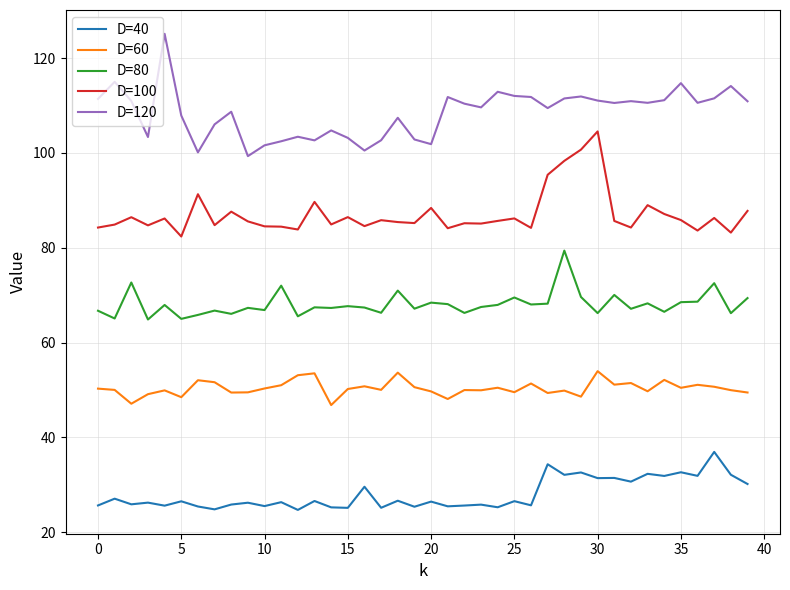

List the series in order of their peak value, highest first.

D=120, D=100, D=80, D=60, D=40